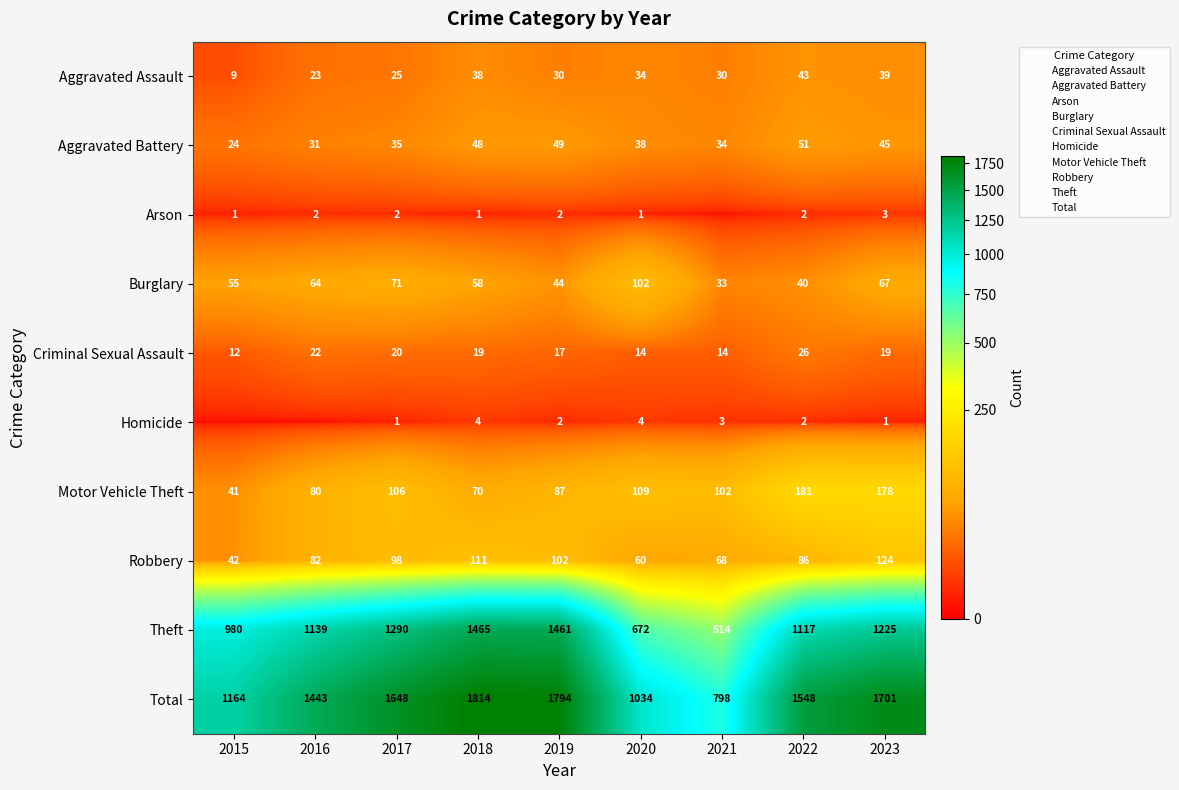

How many values in the Total series exceed 1548?

4